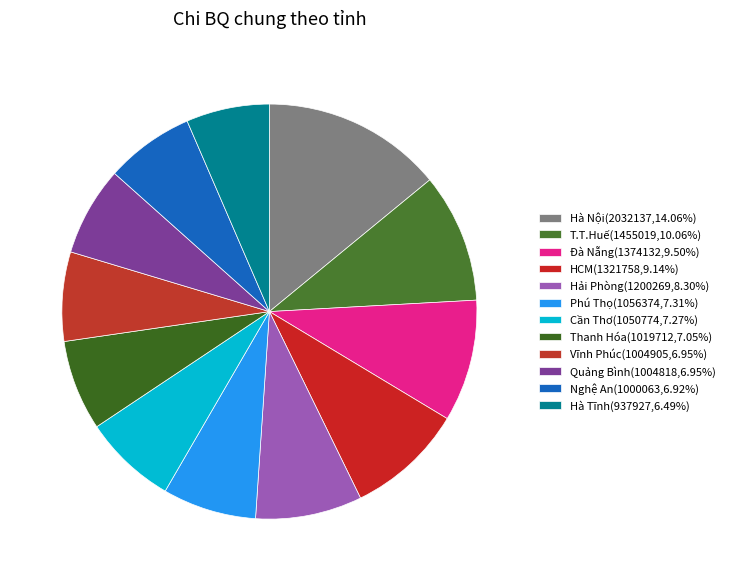

The Vĩnh Phúc slice represents 7% of the pie. True or false?

True